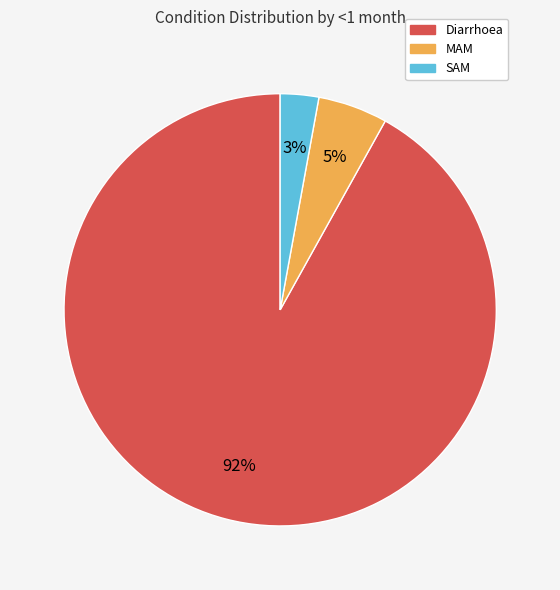

Is the sum of MAM and Diarrhoea greater than half?

Yes